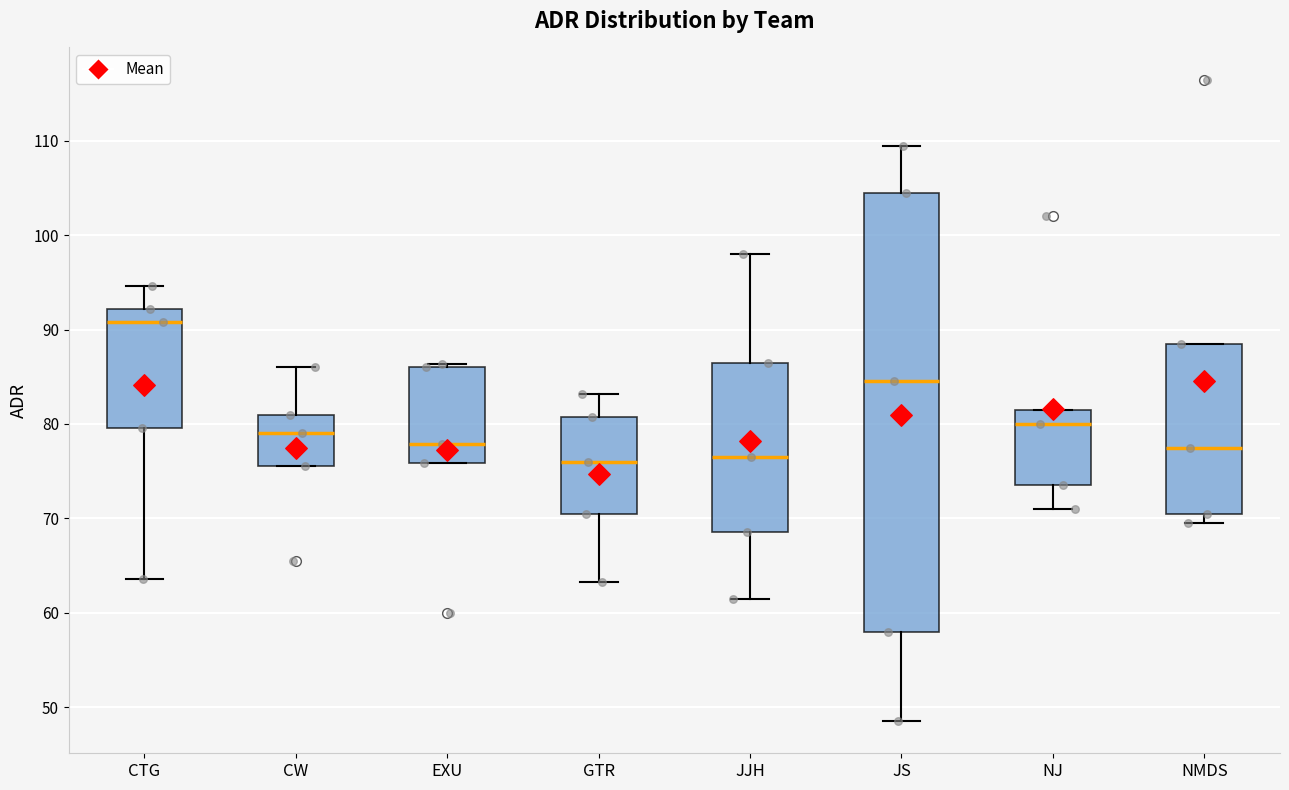

Reading left to right, transcribe this box plot: for each box, give where its median line is, the range the box spans, and where its two whiskers end, as read against the y-axis. The values are not printed on the chart, so give them approximately, as read against the axis.

CTG: median 91, box 80 to 92, whiskers 64 to 95
CW: median 79, box 76 to 81, whiskers 76 to 86
EXU: median 78, box 76 to 86, whiskers 76 to 86 (just above the box's upper edge)
GTR: median 76, box 70 to 81, whiskers 63 to 83
JJH: median 77, box 69 to 87, whiskers 62 to 98
JS: median 85, box 58 to 105, whiskers 49 to 110
NJ: median 80, box 74 to 82, whiskers 71 to 82
NMDS: median 78, box 71 to 89, whiskers 70 to 89